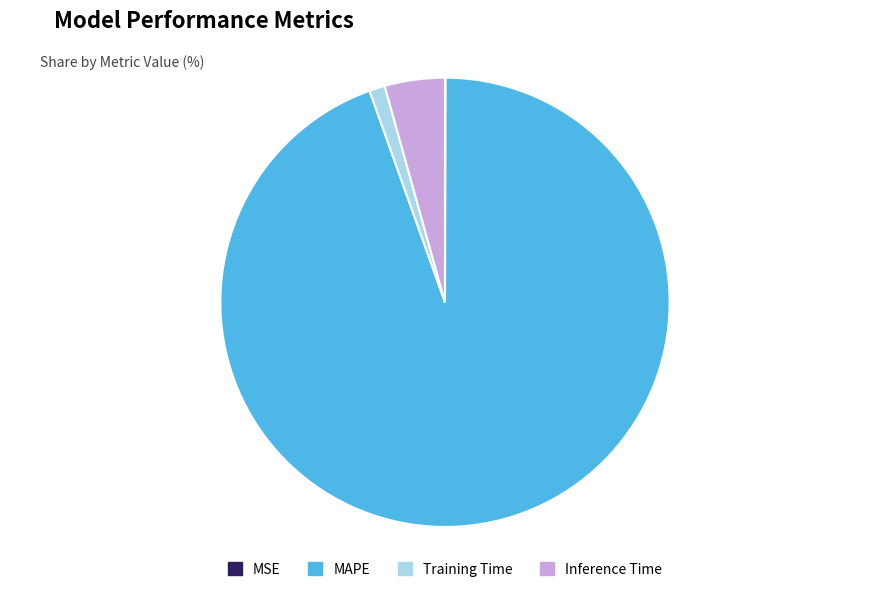

Which category has the biggest portion of the pie?

MAPE